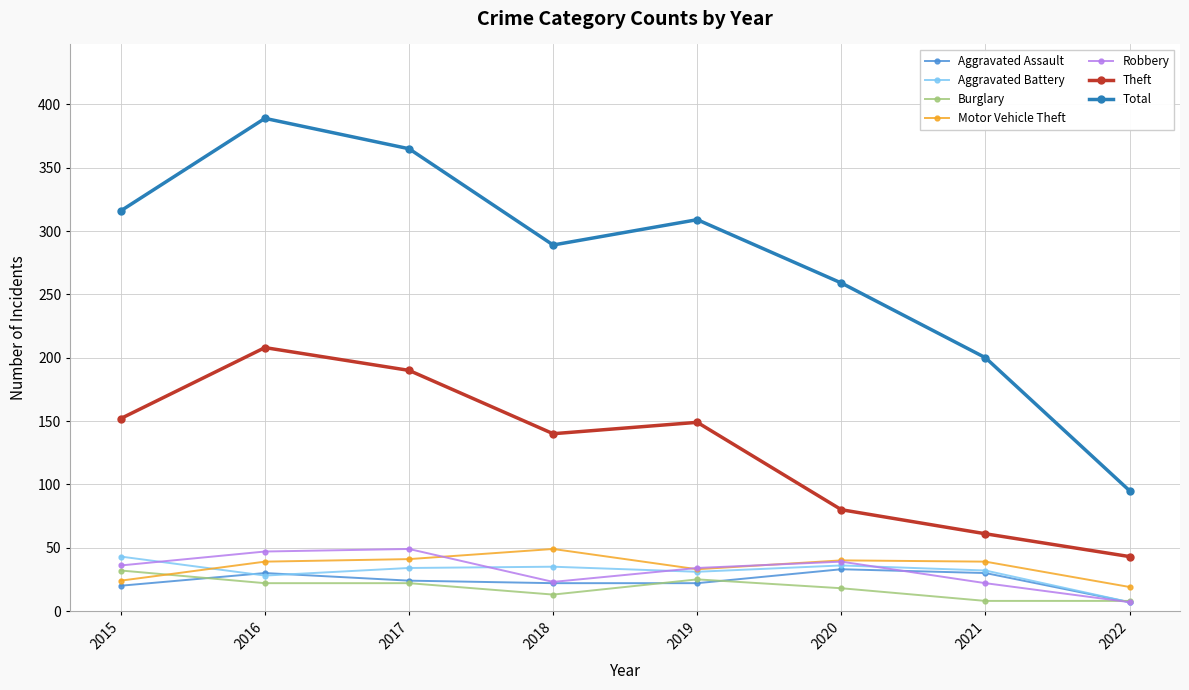

At which category is the sum across all series the highest?

2016